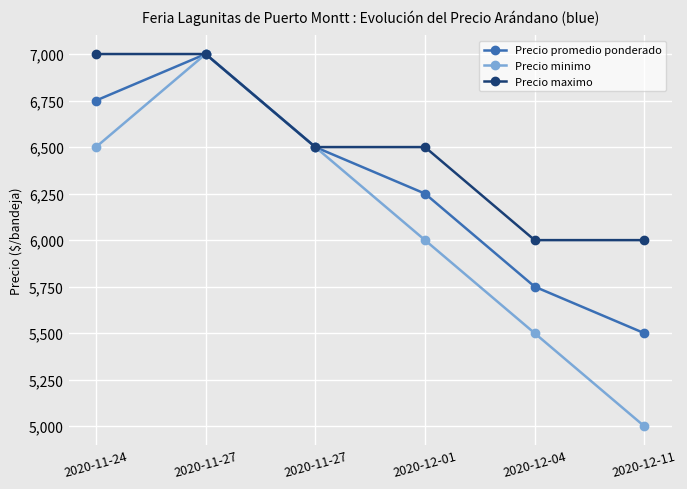

Count the number of data series in this chart.

3